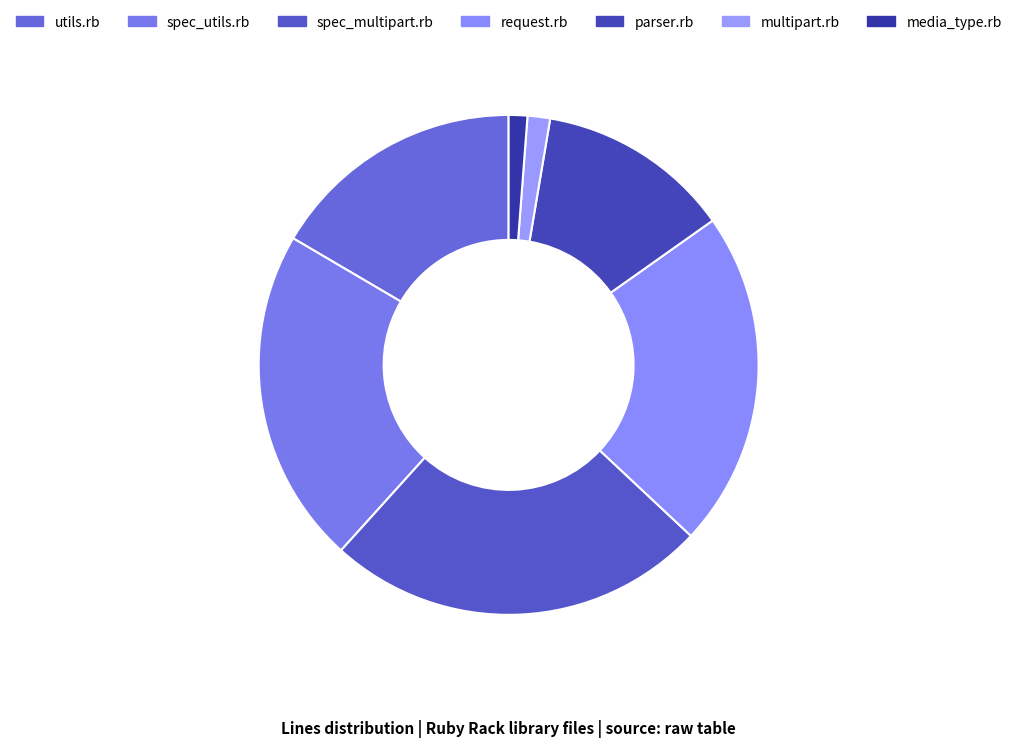

How many slices are in this pie chart?

7